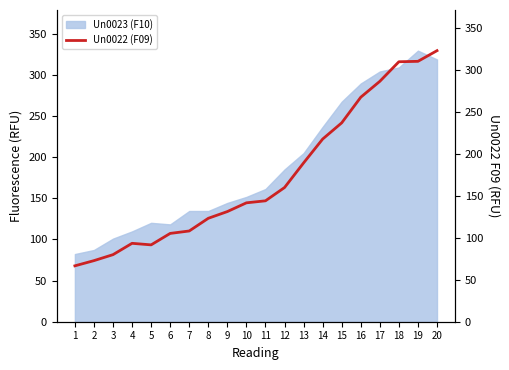

Is it true that the value at 20 is 138.8?

False